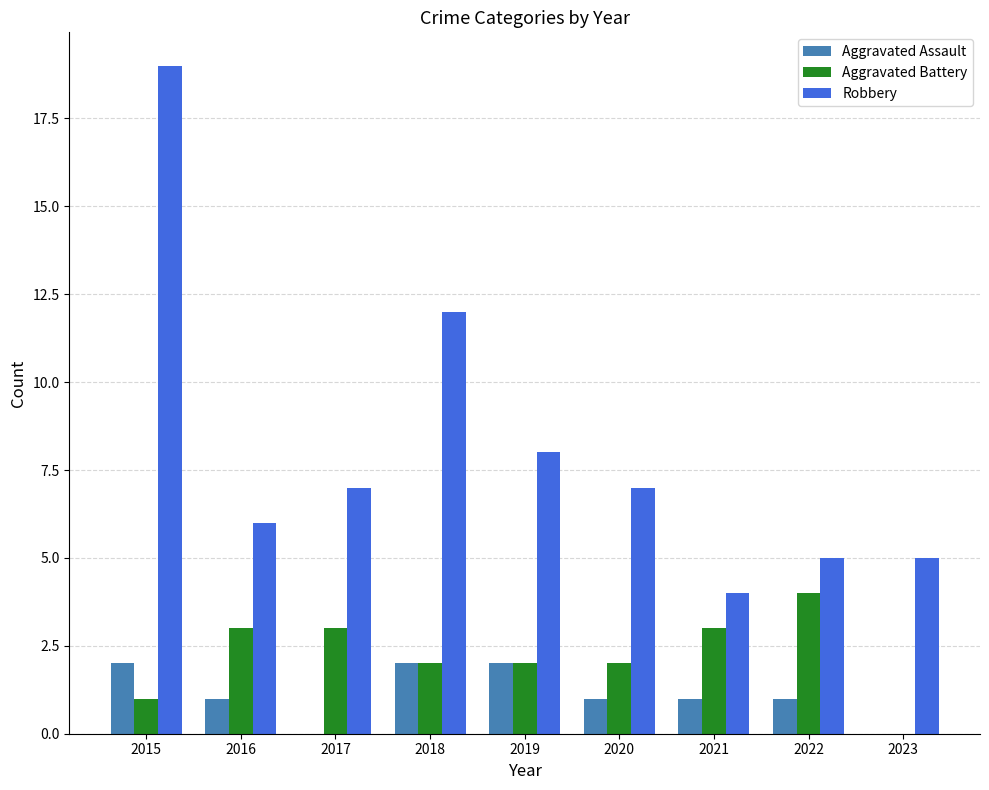

Where is Robbery nearest to the value 11?

2018